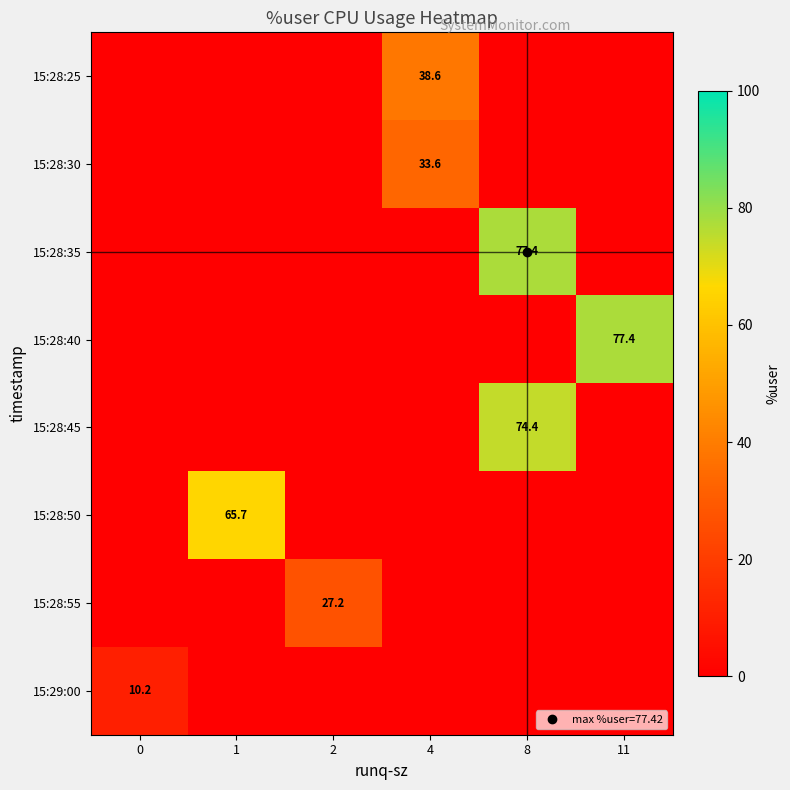

What is the difference between the maximum and minimum values in the 15:29:00 series?

10.2